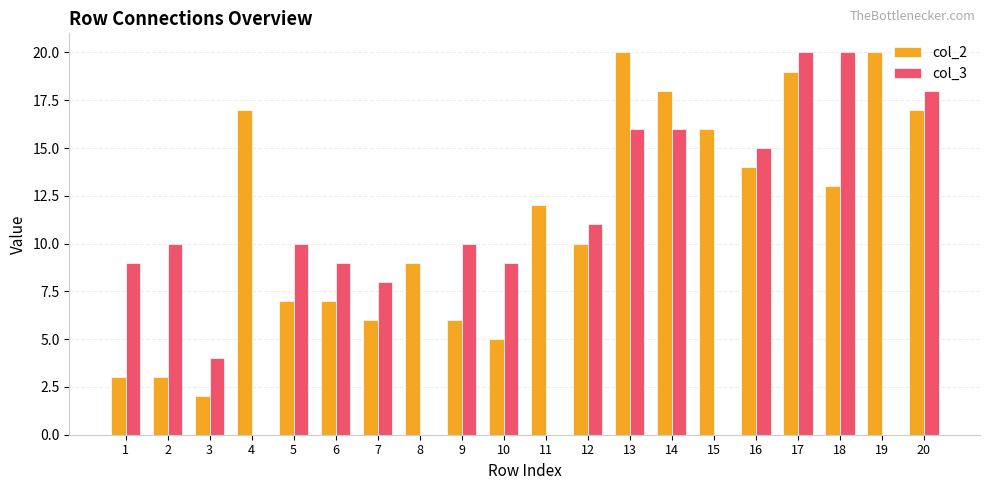

Is it true that col_2 equals 10 at 12?

True